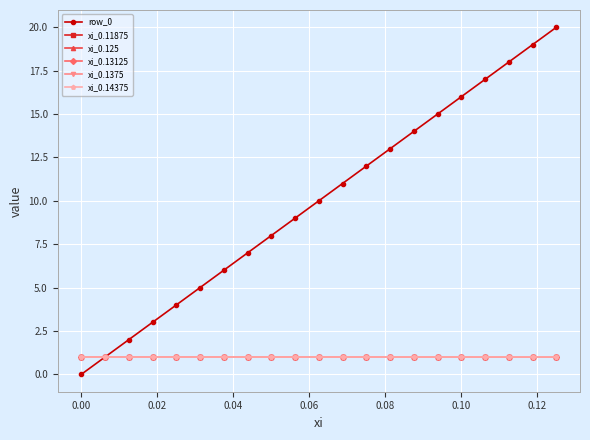

What is the value of the xi_0.11875 point at the 15th from the left?

1.0